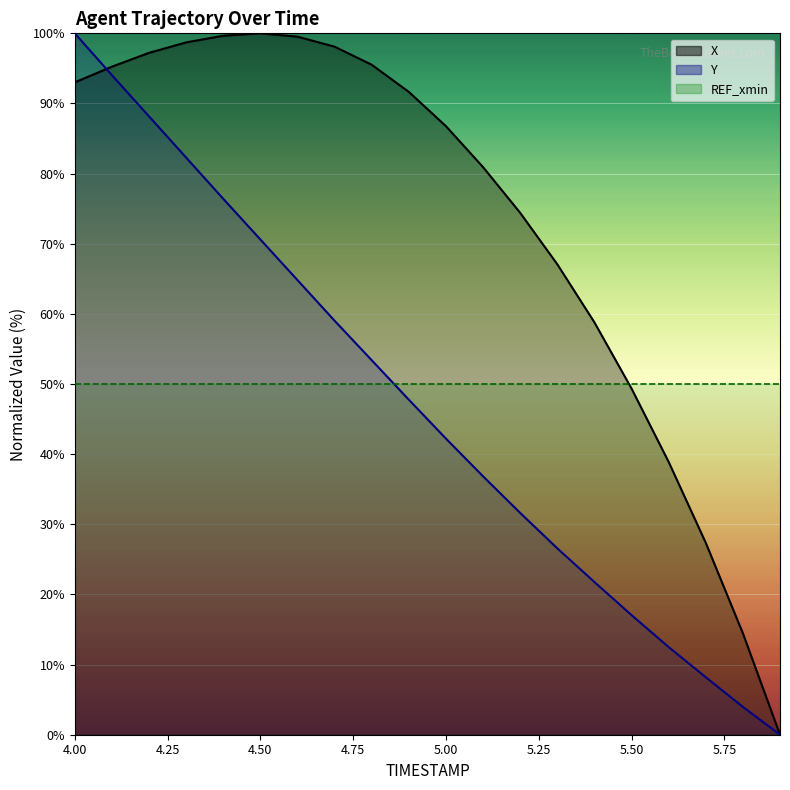

What is the difference between the maximum and second lowest values in the Y series?

96.0